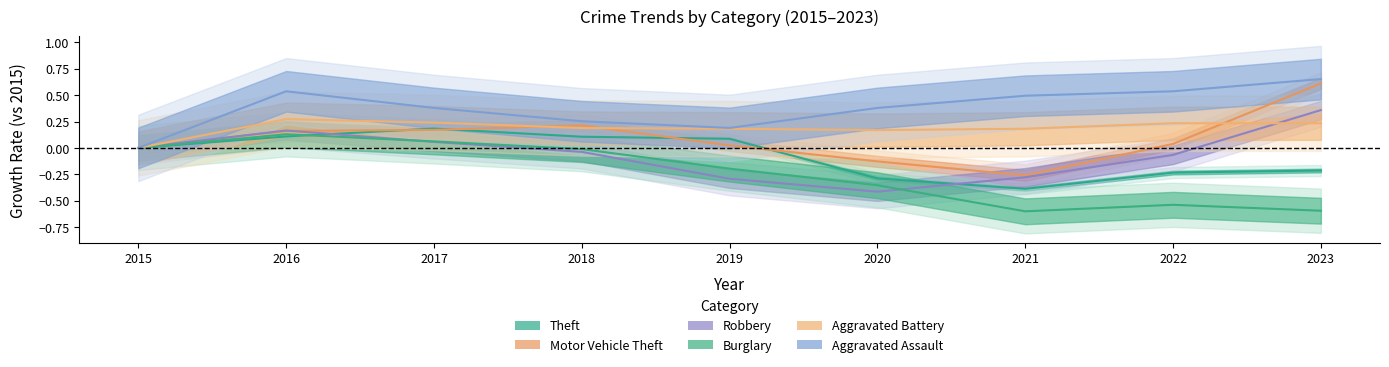

Which series has the largest total across all categories?

Aggravated Assault